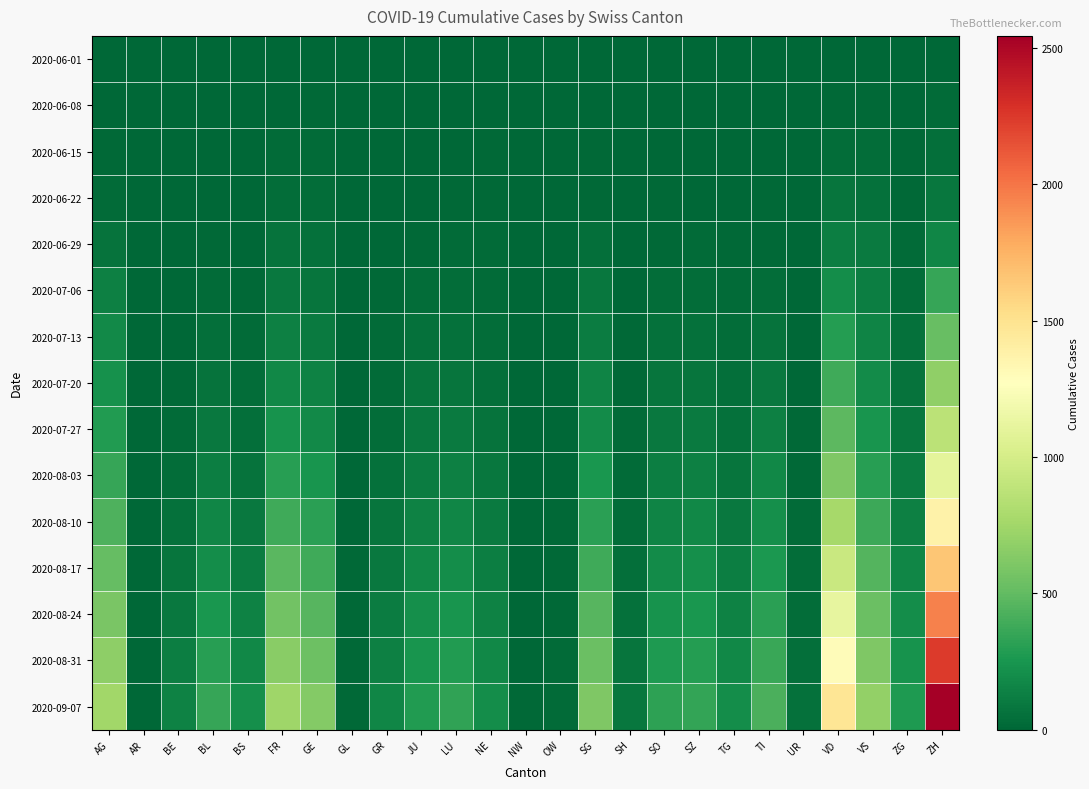

What is the total value across all series at SH?

394